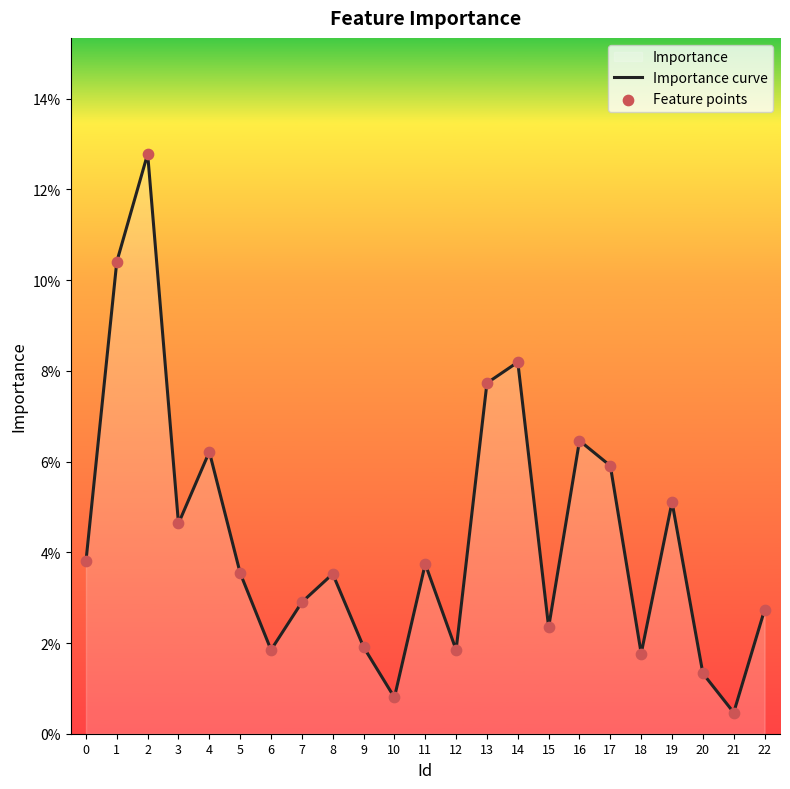

What are all the series names shown in the legend?

Importance curve, Feature points